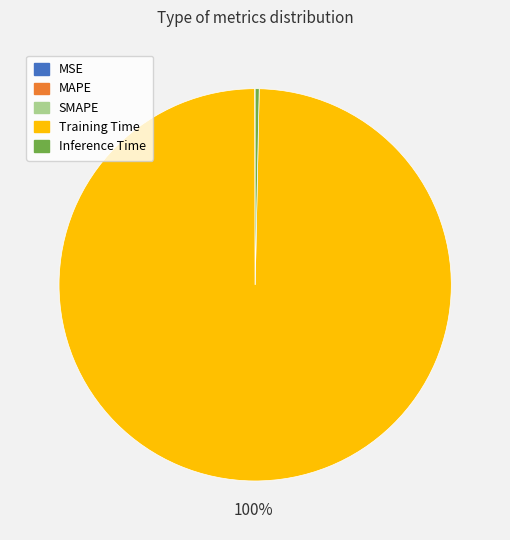

Which category has the biggest portion of the pie?

Training Time